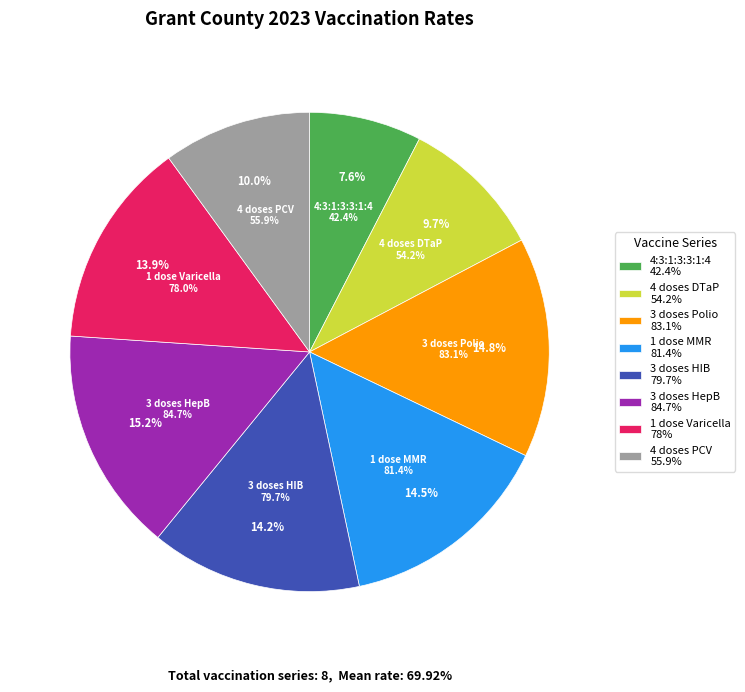

To the nearest percent, what is the average slice percentage?

12%